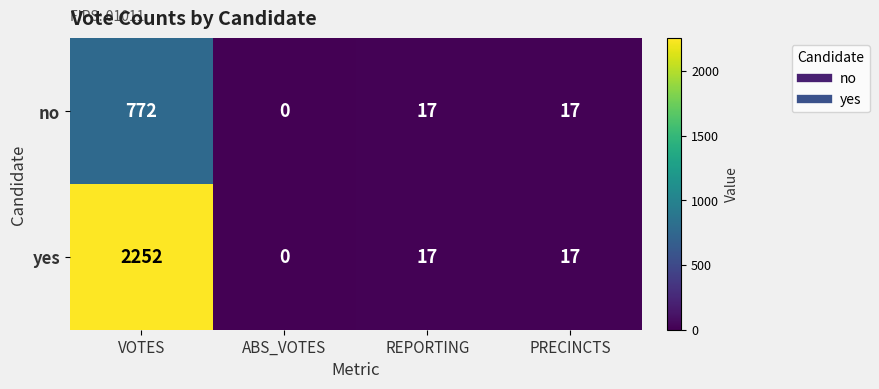

Which series has the largest total across all categories?

yes